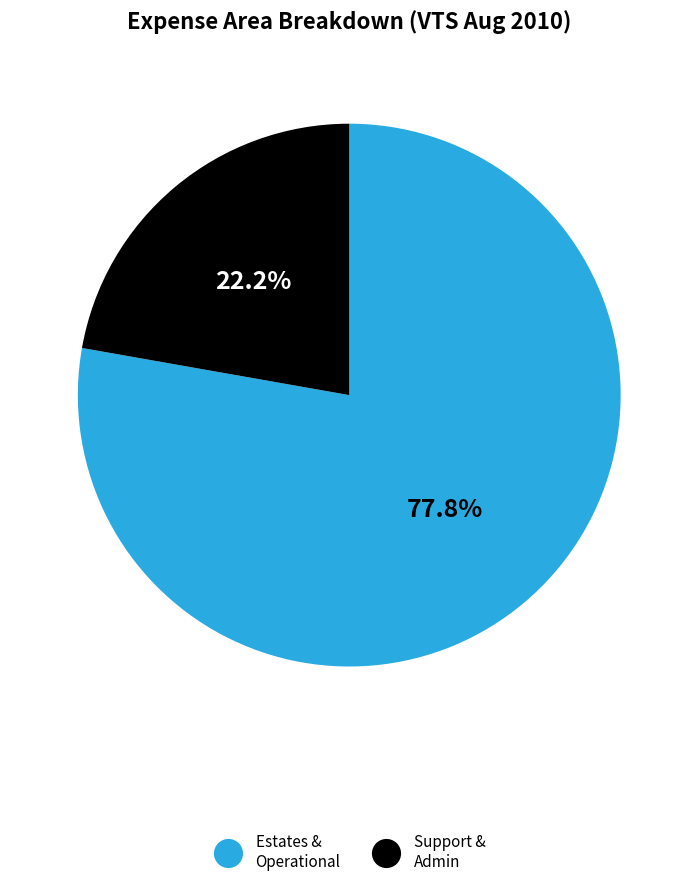

Combined, what portion of the pie is Support & Admin and Estates & Operational?

100.0%